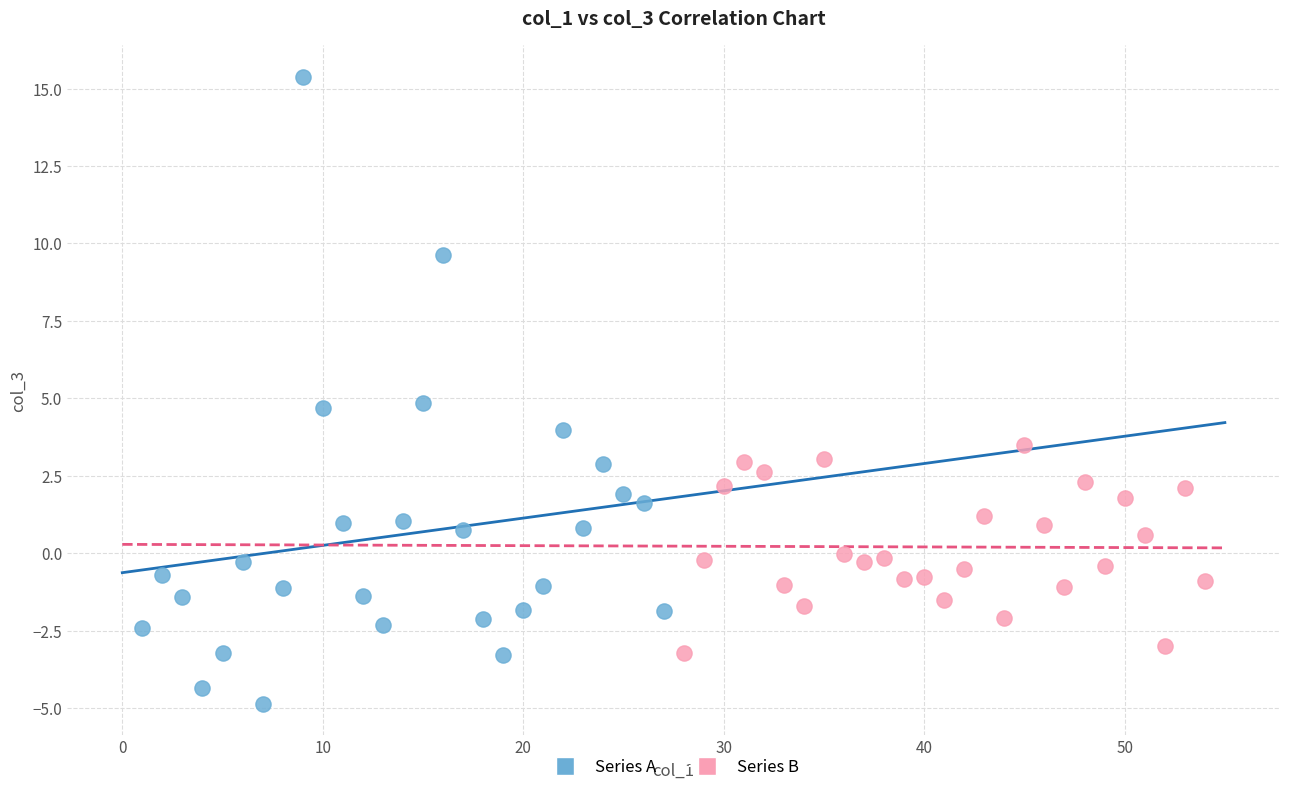

Which series reaches the maximum Y coordinate?

Series A